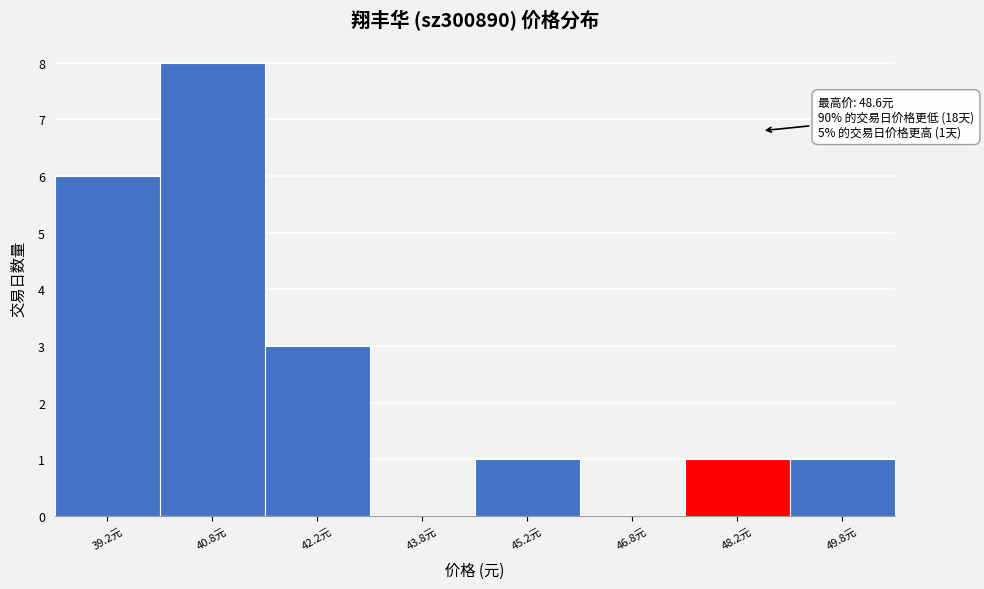

Which range on the x-axis has the tallest bar?

40.0 to 41.5